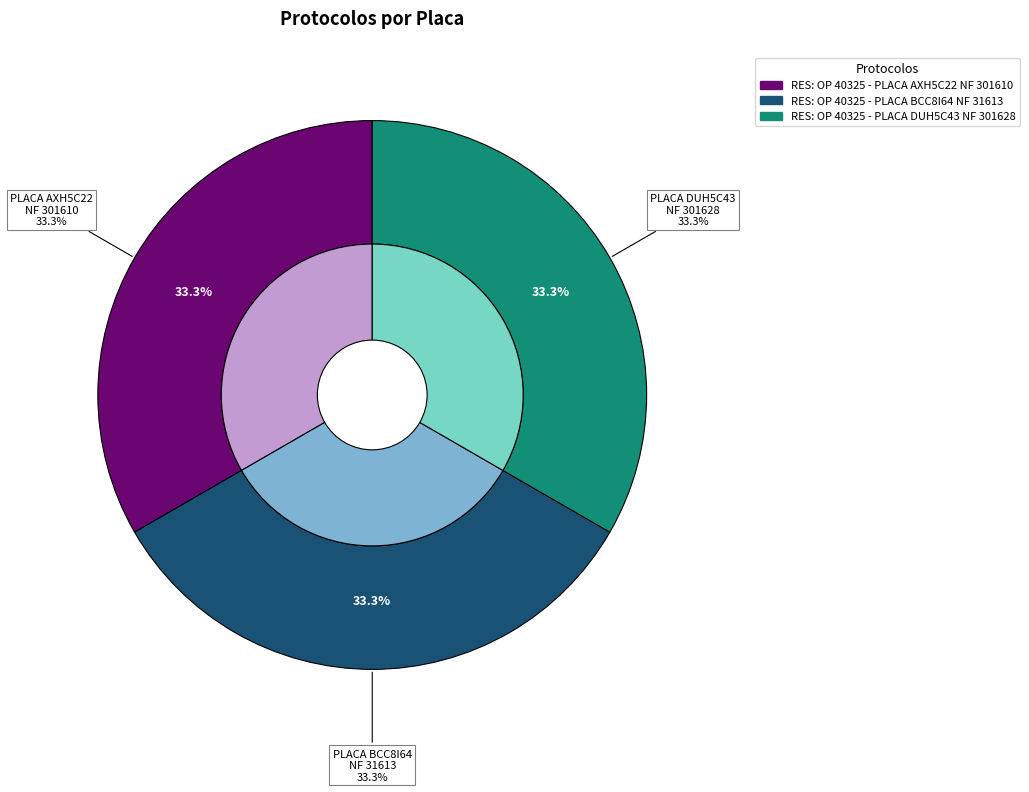

The RES: OP 40325 - PLACA DUH5C43 NF 301628 slice represents 33% of the pie. True or false?

True